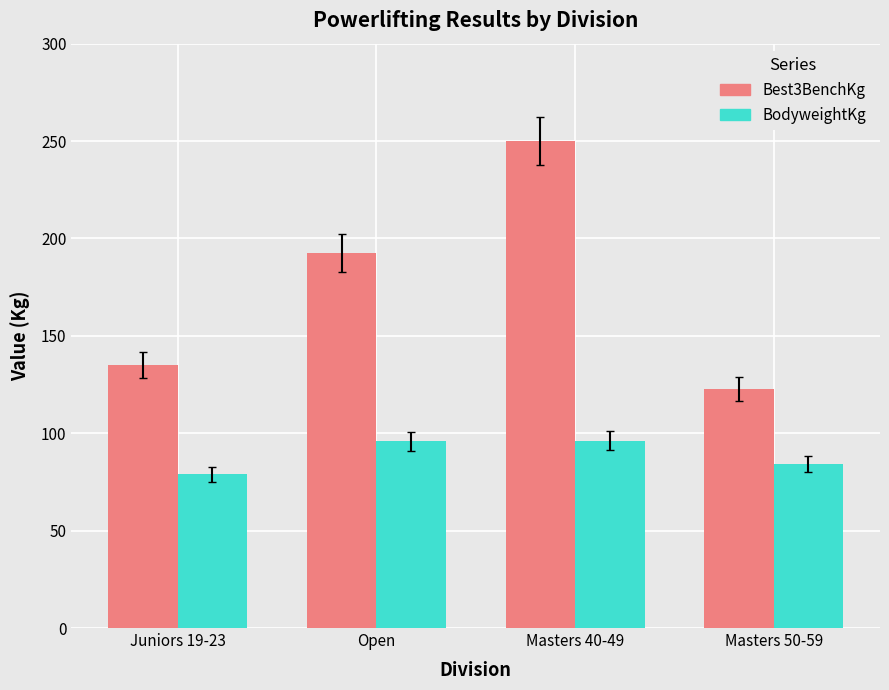

What are all the series names shown in the legend?

Best3BenchKg, BodyweightKg